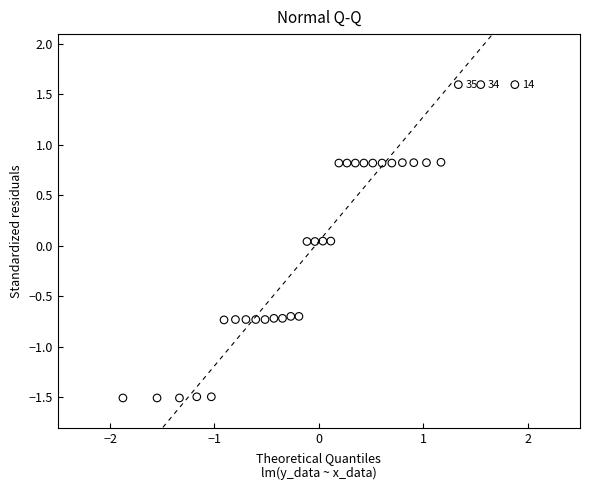

What is the range of X values (max minus min)?

3.8